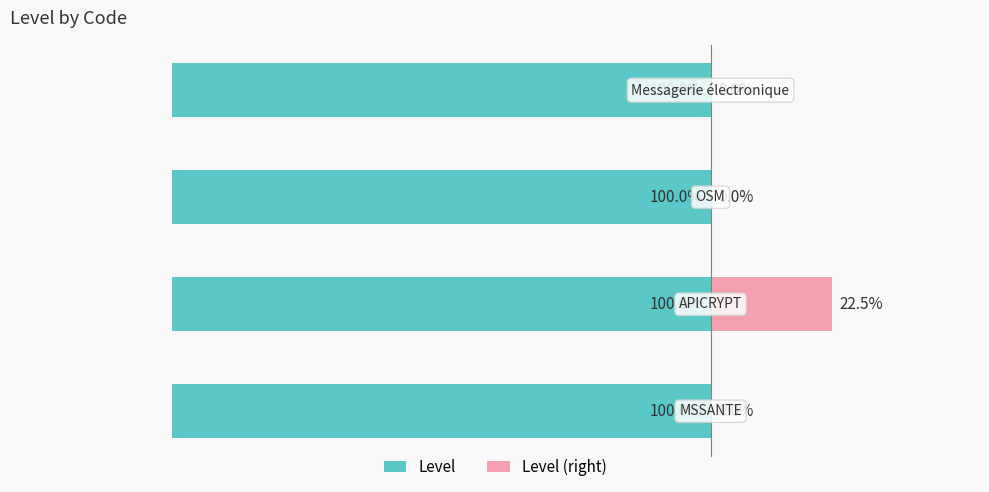

What is the sum of all Level (right) values?

22.5